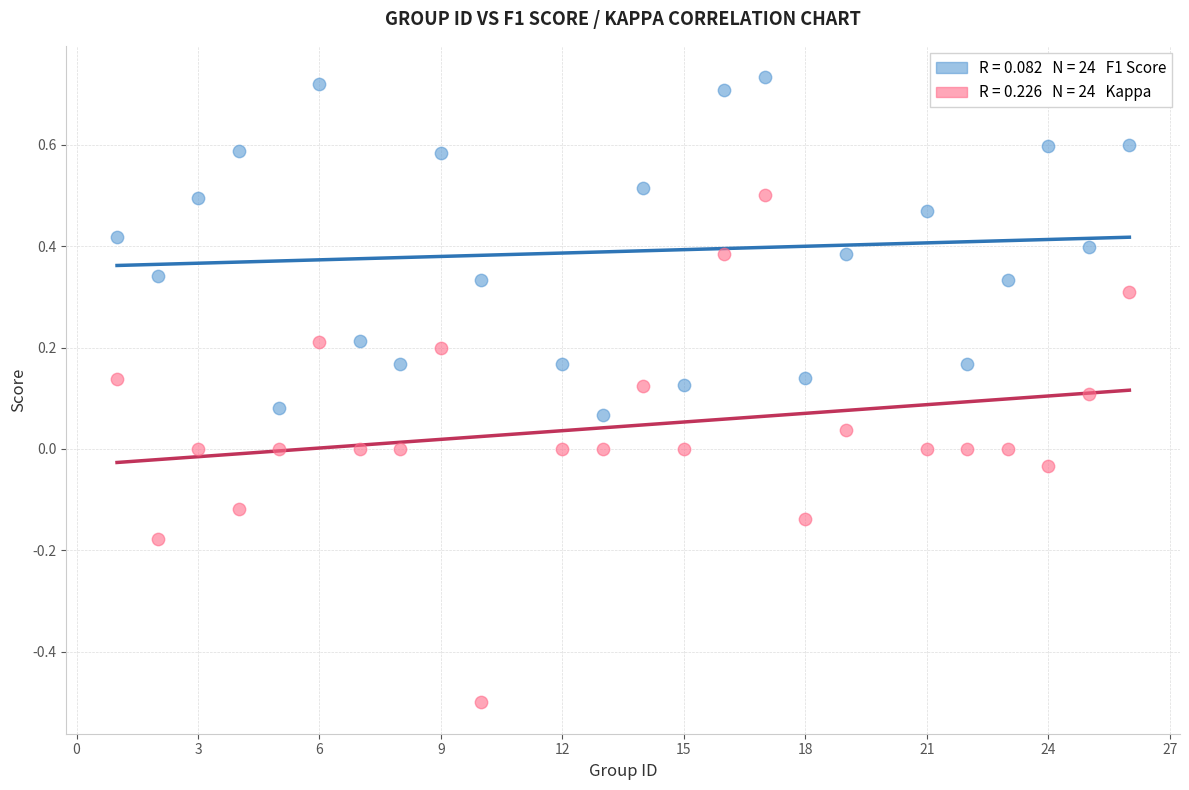

Across all data points, what is the range of X values (max minus min)?

25.0